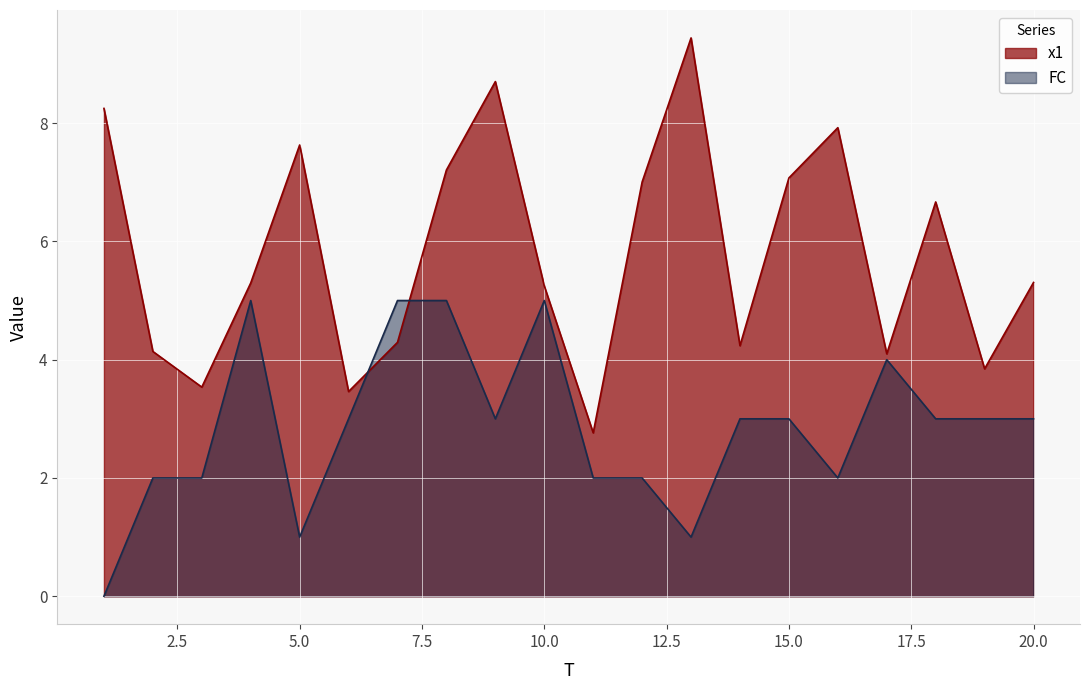

Is it true that FC equals 7.1 at 10?

False